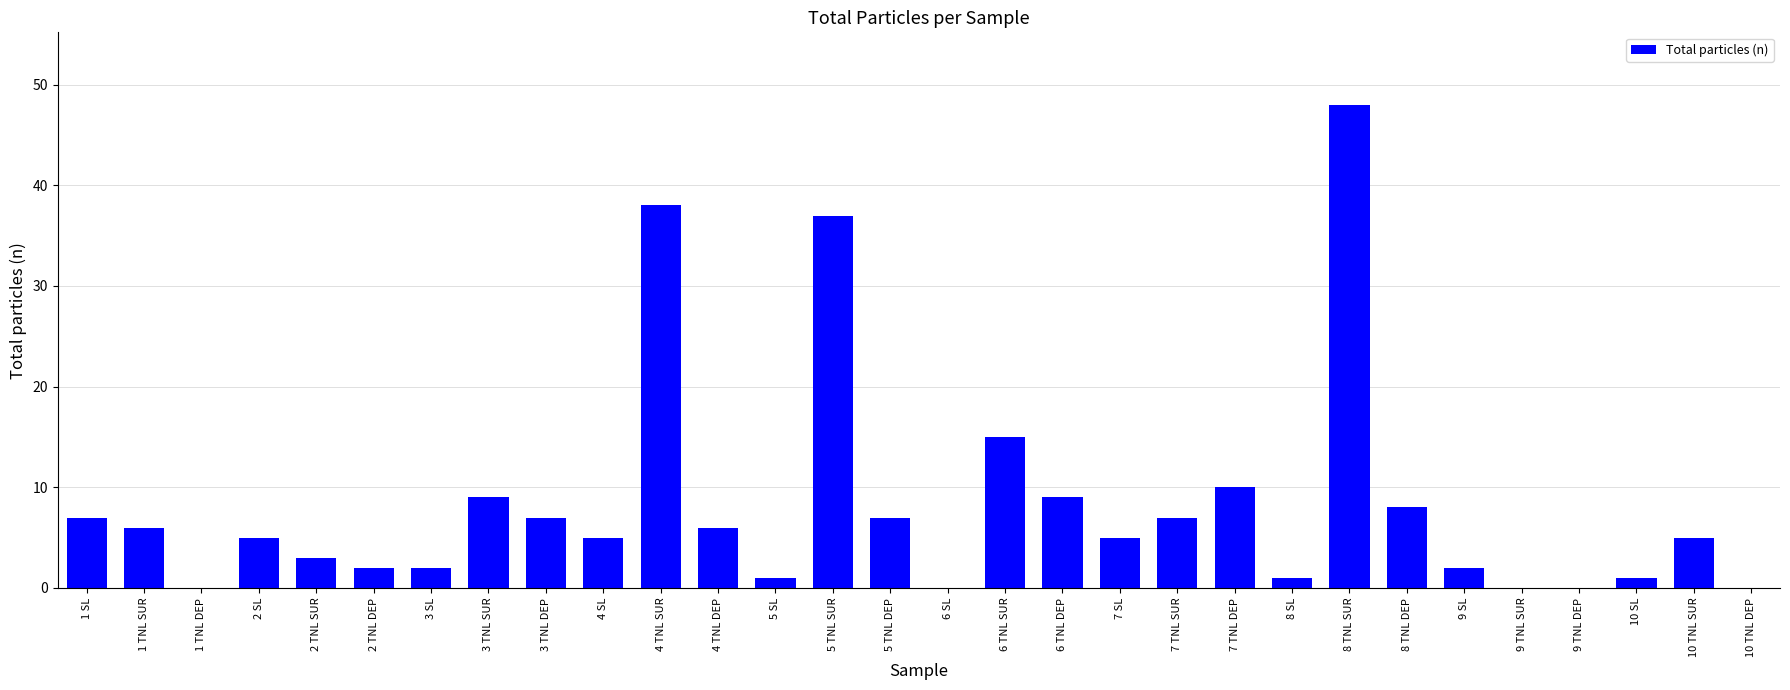

Is it true that the value at 8 SL is 1?

True